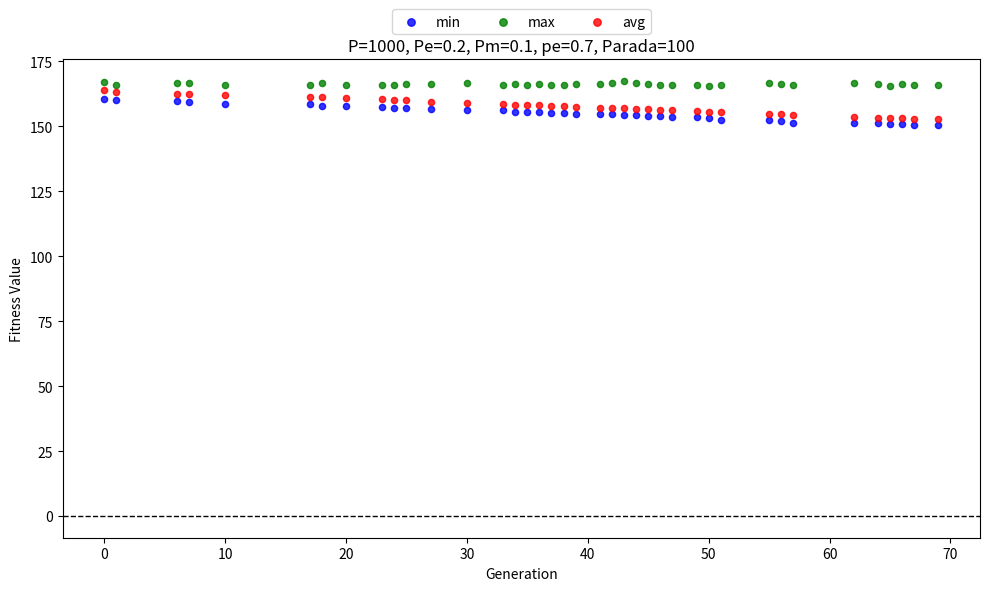

Across all data points, what is the range of X values (max minus min)?

69.0